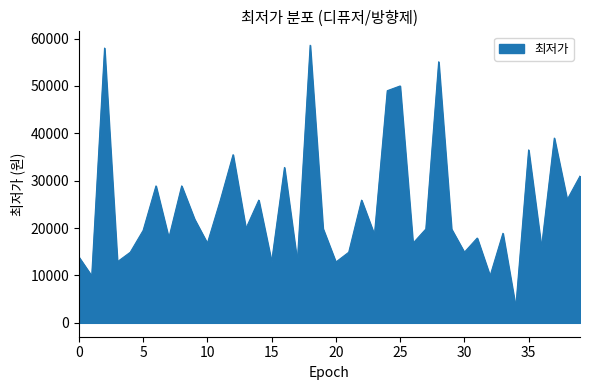

What is the difference between the maximum and minimum values?

55300